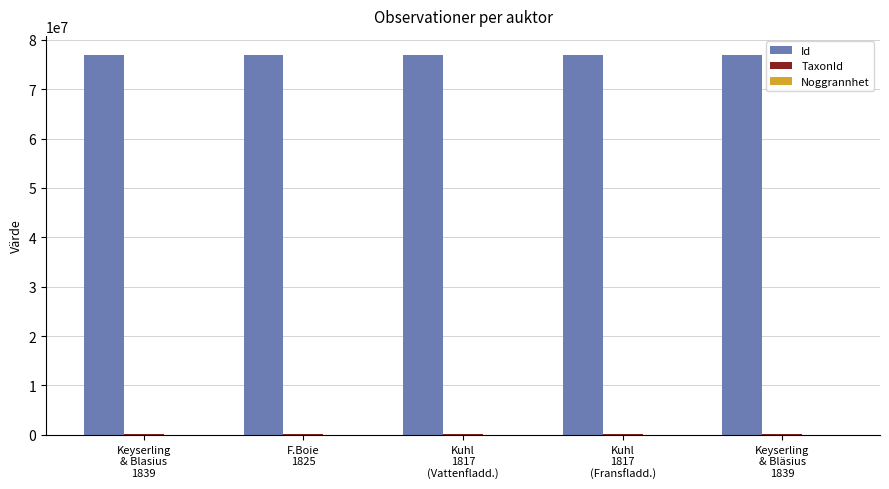

What is the spread (max minus min) of values at Keyserling
& Bläsius
1839?

76935878